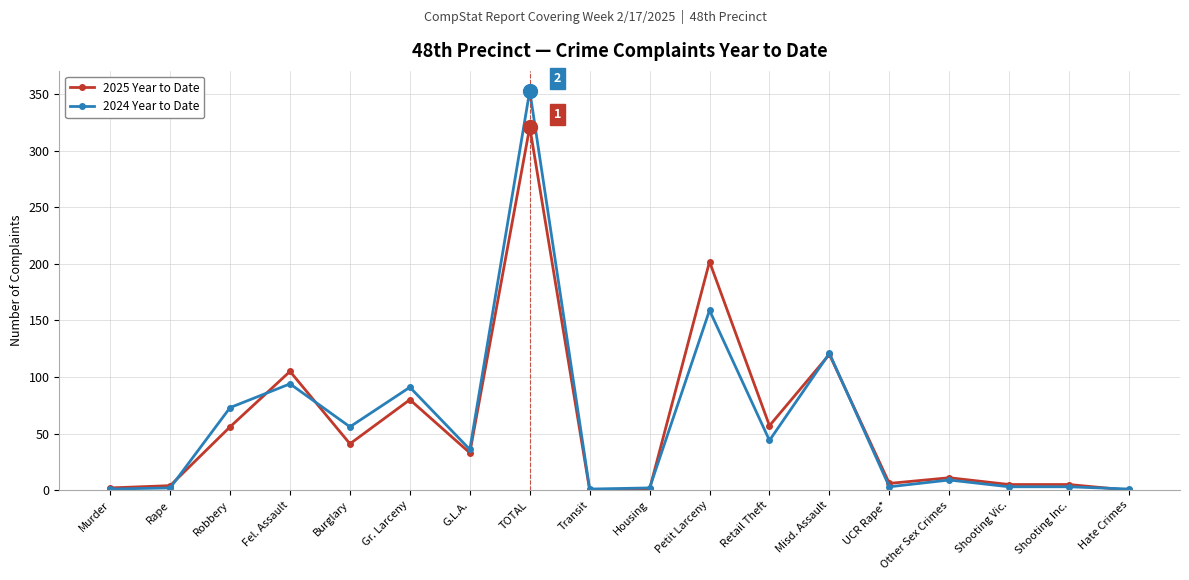

Where does the 2025 Year to Date series first go above 33?

Robbery